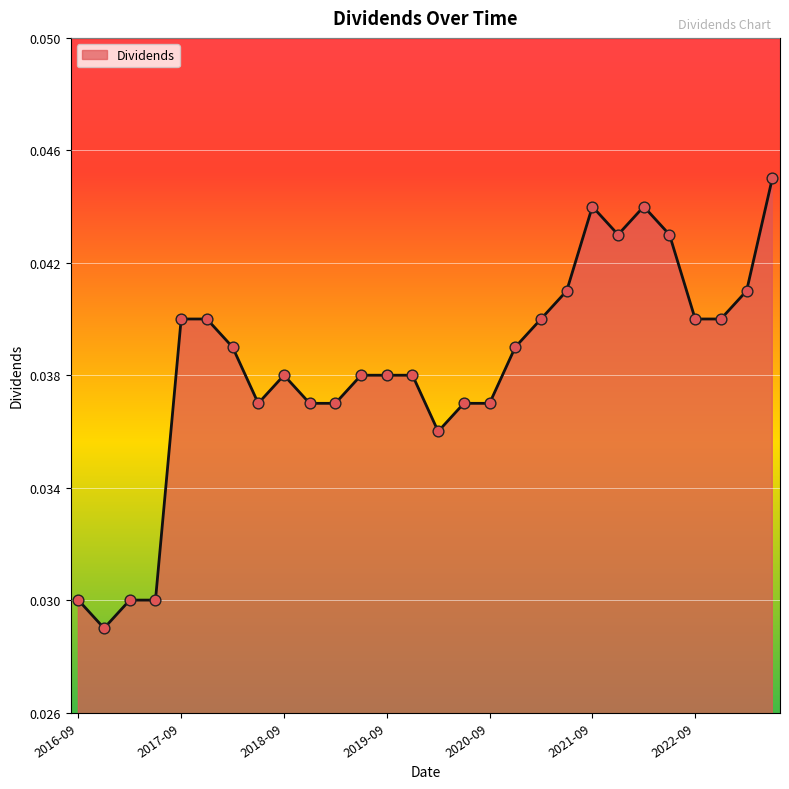

How many lines are shown in the chart?

1